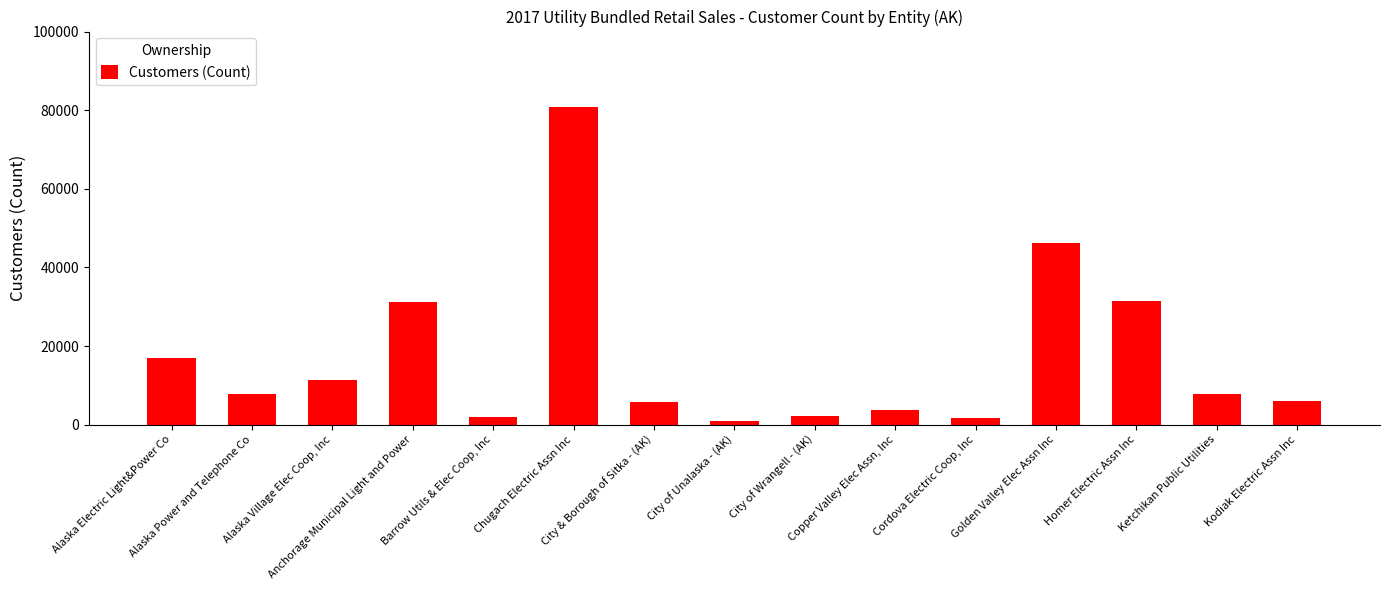

List the labels in order of value, largest first.

Chugach Electric Assn Inc, Golden Valley Elec Assn Inc, Homer Electric Assn Inc, Anchorage Municipal Light and Power, Alaska Electric Light&Power Co, Alaska Village Elec Coop, Inc, Alaska Power and Telephone Co, Ketchikan Public Utilities, Kodiak Electric Assn Inc, City & Borough of Sitka - (AK), Copper Valley Elec Assn, Inc, City of Wrangell - (AK), Barrow Utils & Elec Coop, Inc, Cordova Electric Coop, Inc, City of Unalaska - (AK)